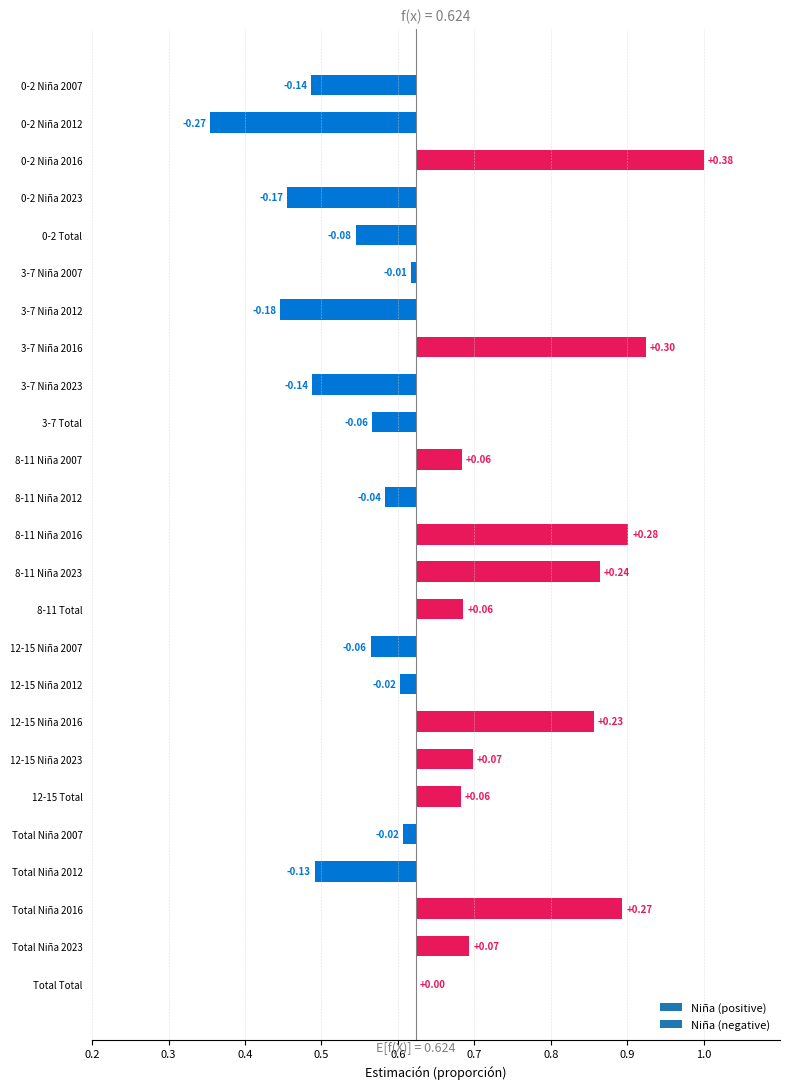

Which has a higher value, 3-7 or 12-15?

3-7